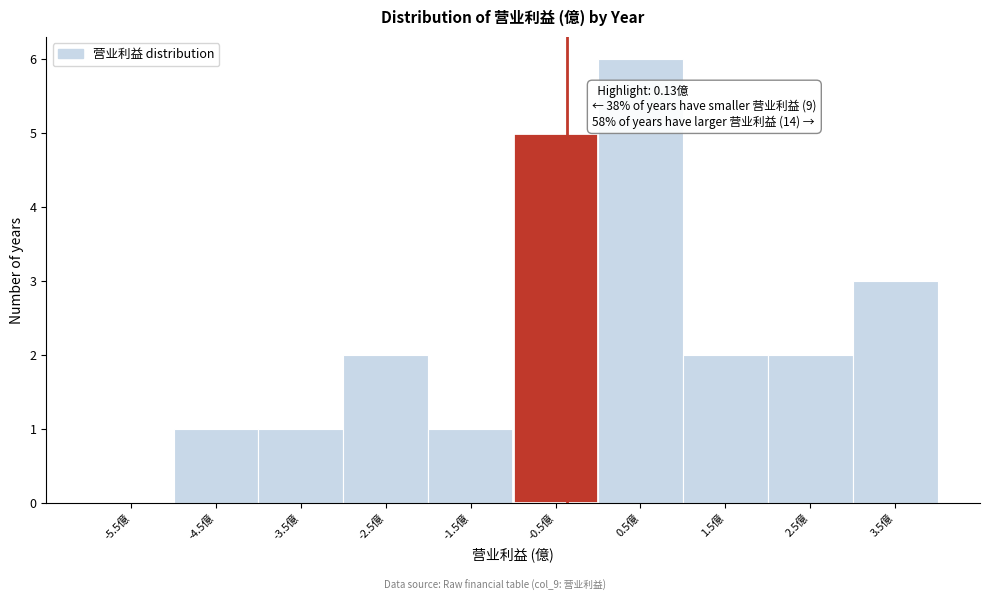

Reading left to right, what are all the values shown in this chart?

-5.5億=0	-4.5億=1	-3.5億=1	-2.5億=2	-1.5億=1	-0.5億=5	0.5億=6	1.5億=2	2.5億=2	3.5億=3